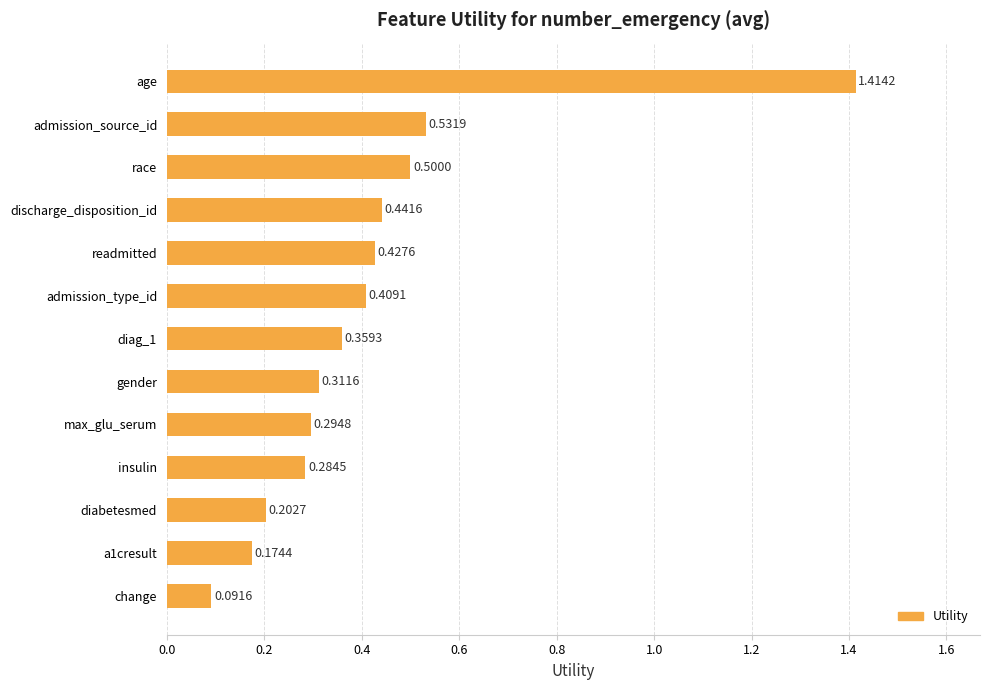

List the labels in order of value, largest first.

age, admission_source_id, race, discharge_disposition_id, readmitted, admission_type_id, diag_1, gender, max_glu_serum, insulin, diabetesmed, a1cresult, change